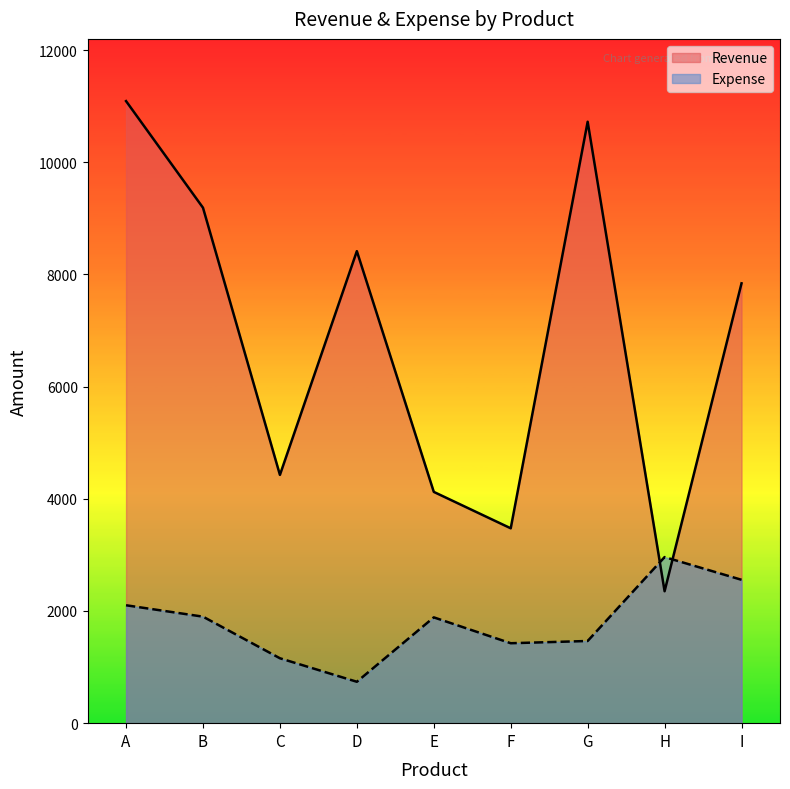

At how many categories does at least one series exceed 7984?

4